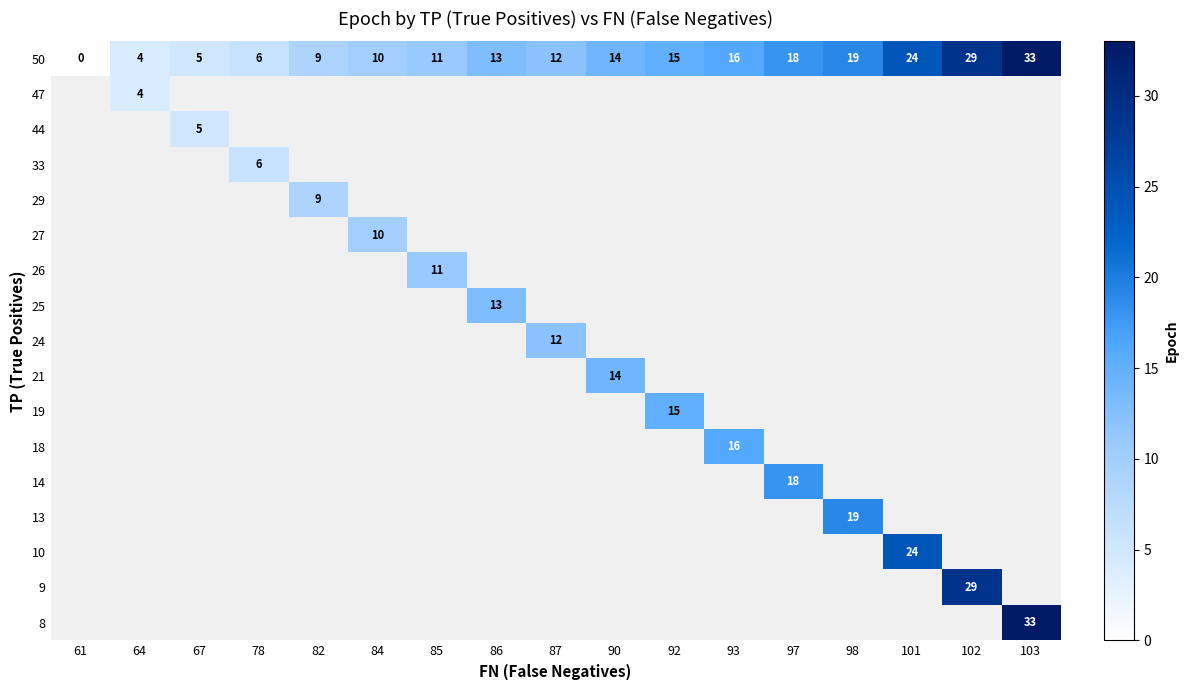

True or false: 18 has a value of 16 at 93.

True